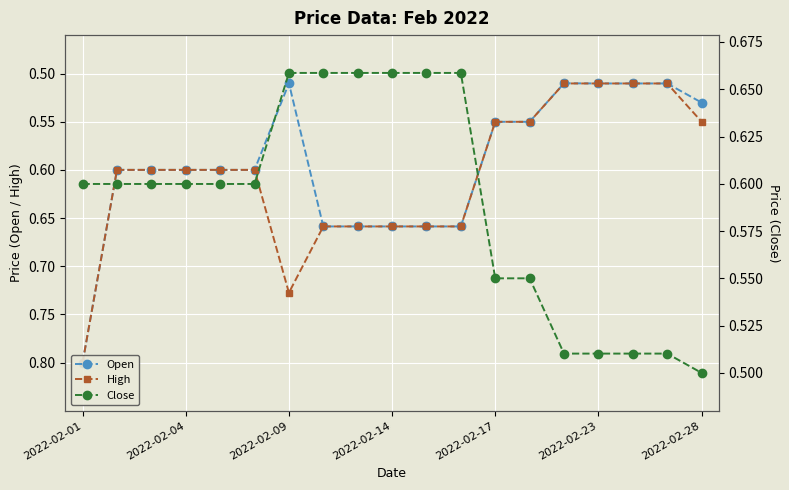

Which category has the lowest value in the High series?

14